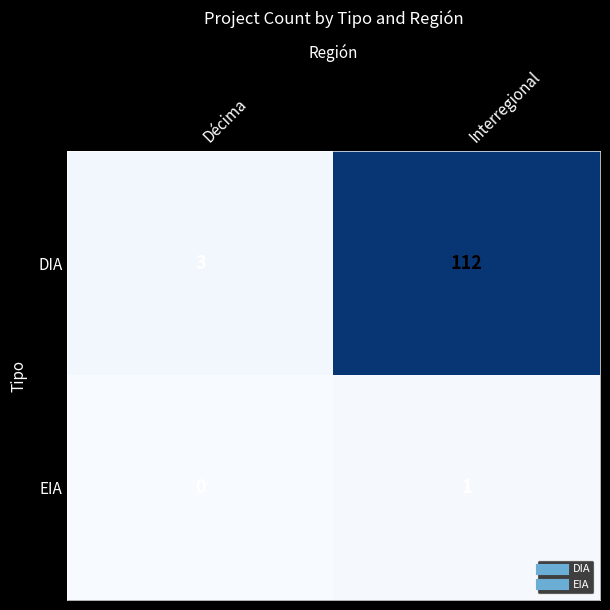

Reading right to left, extract all data points from this chart.

DIA: 112	3
EIA: 1	0